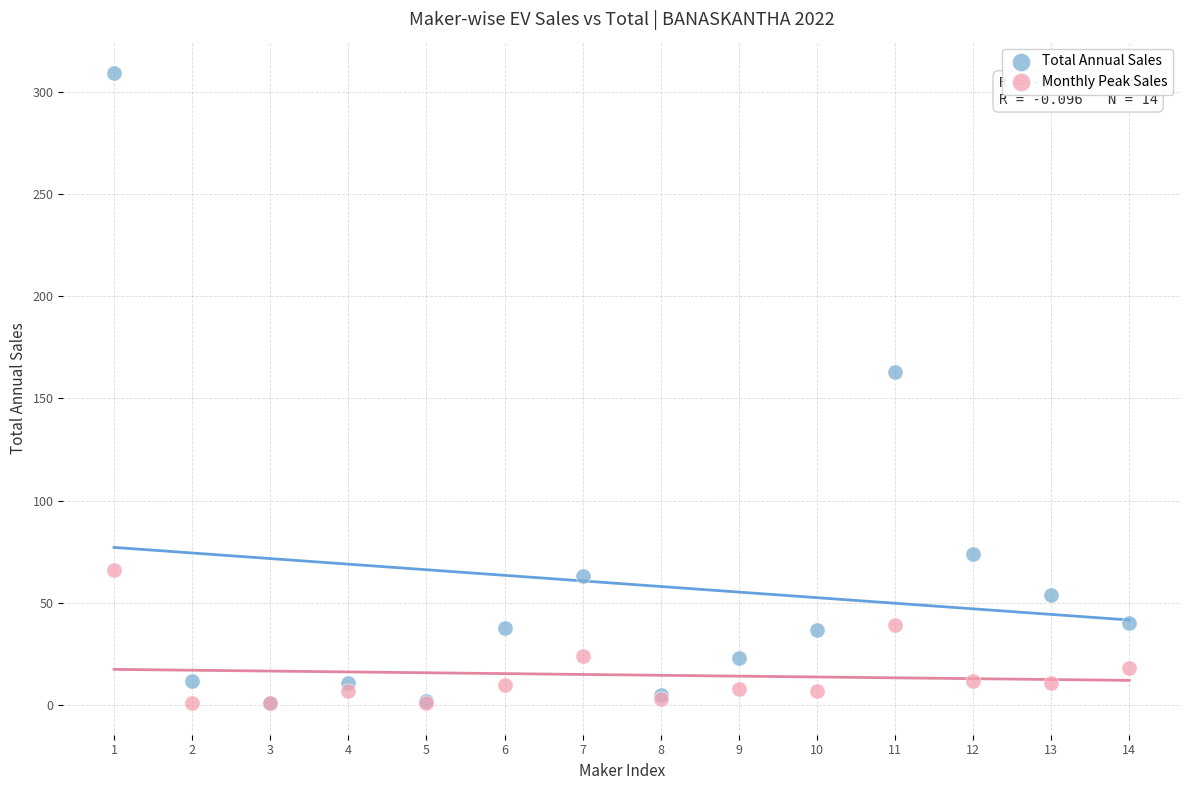

In the Total Annual Sales series, what Y value is closest to 155?

163